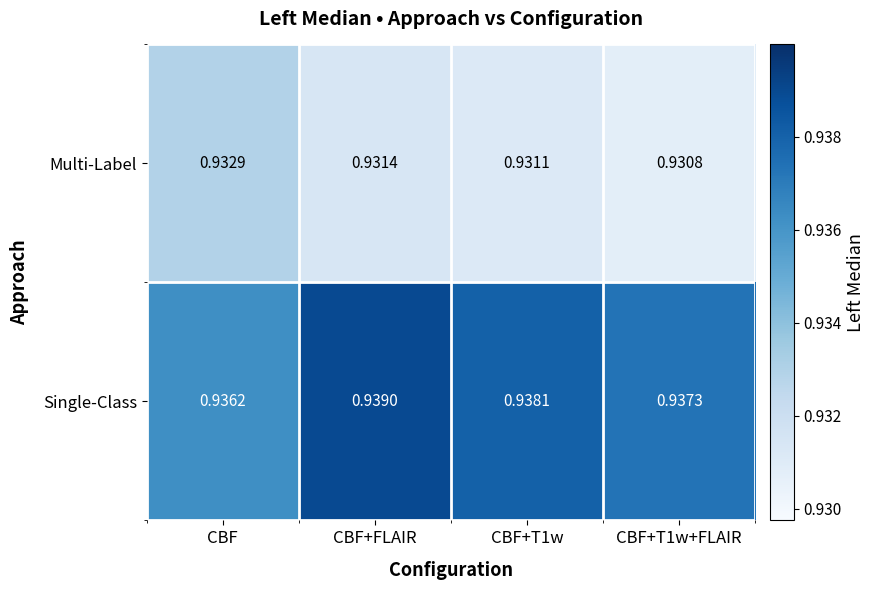

Which category has the highest value across all series?

CBF+FLAIR